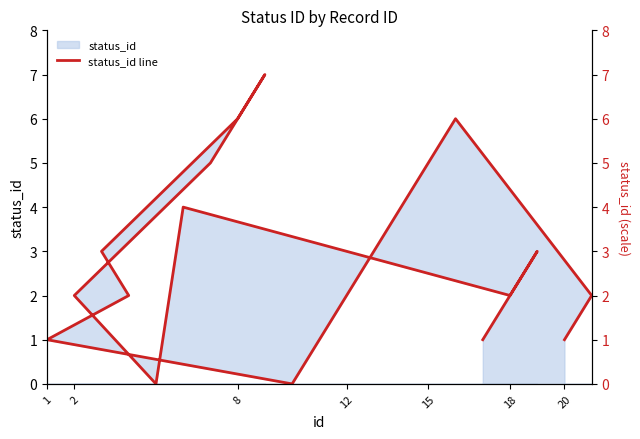

Does the chart display data point markers on the line(s)?

No